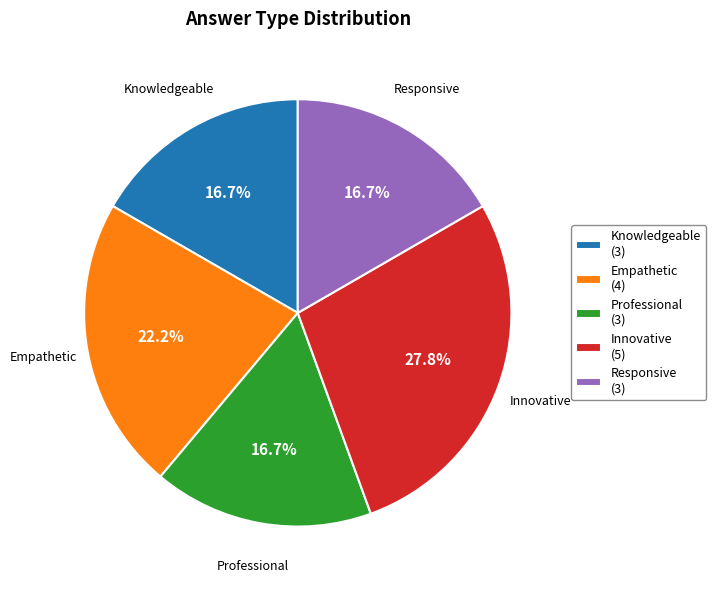

Between Innovative (5) and Knowledgeable (3), which is larger?

Innovative (5)